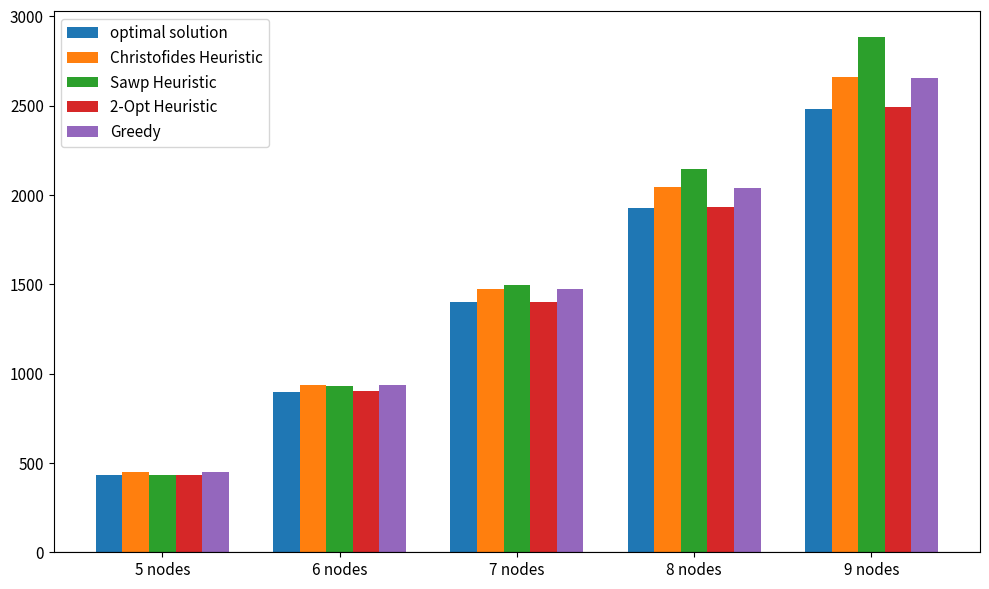

How many data points does each series have?

5